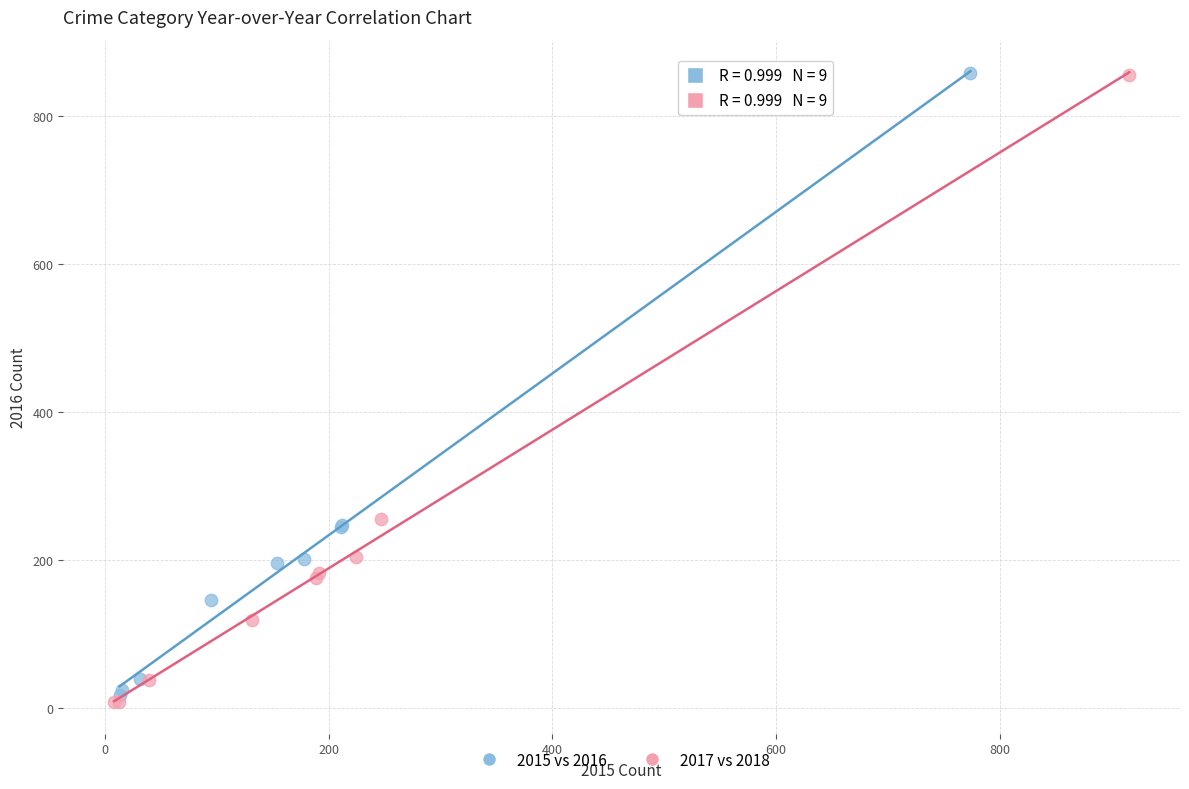

What are all the series names shown in the legend?

2015 vs 2016, 2017 vs 2018